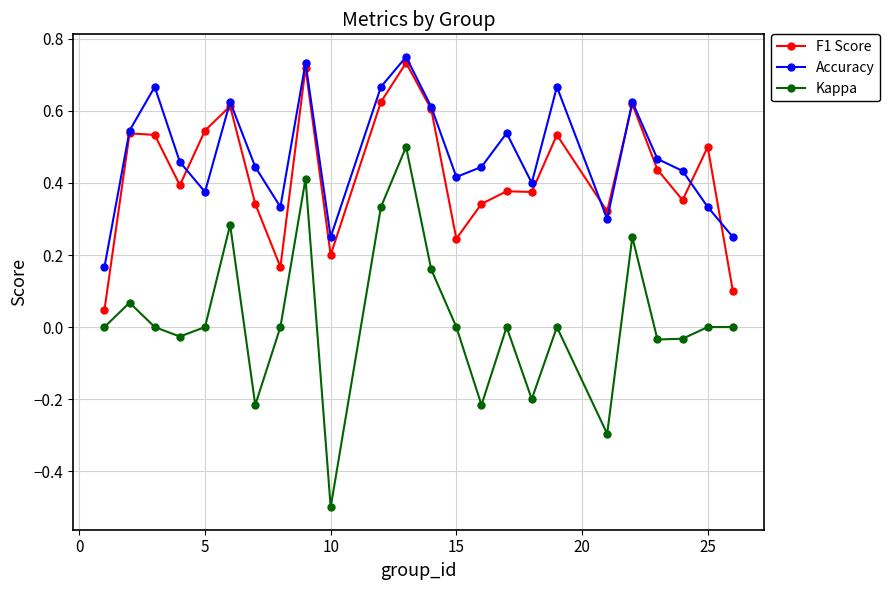

Which series has the largest total across all categories?

Accuracy